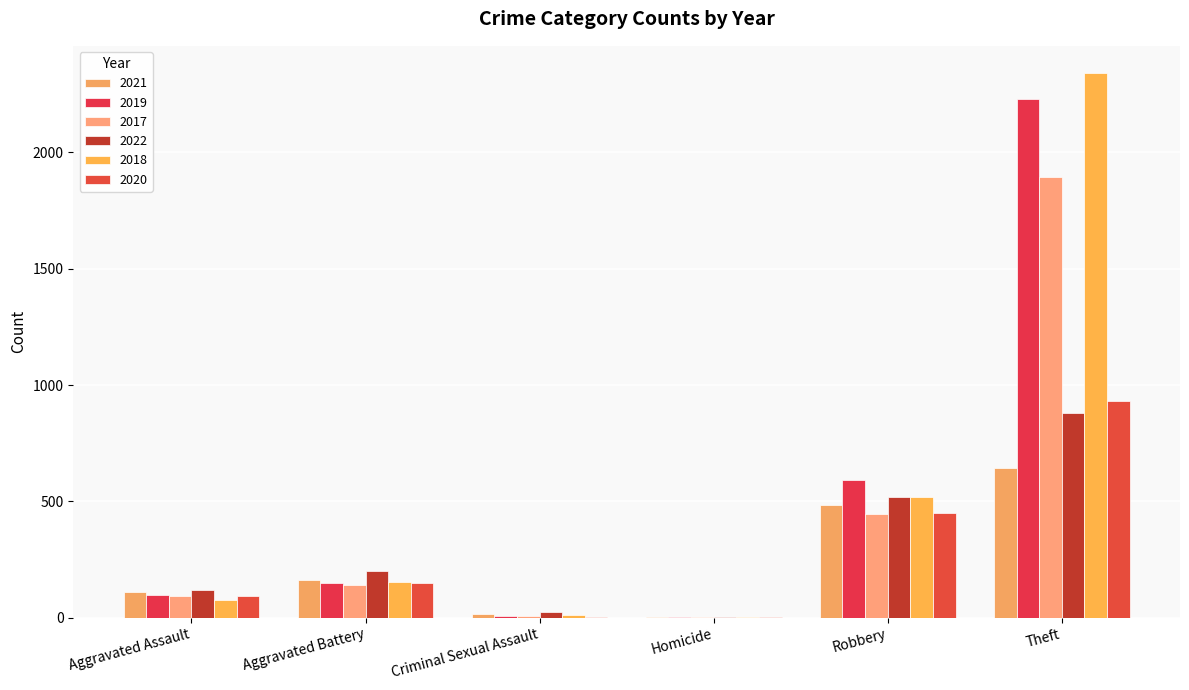

Which series has the largest range (max minus min)?

2018